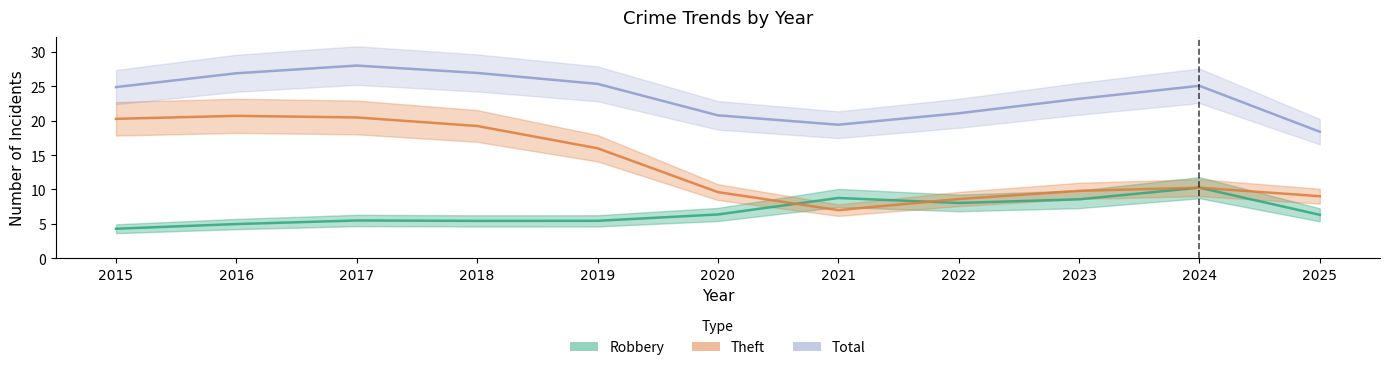

Read the Theft value at 2024, to the nearest 5.

10